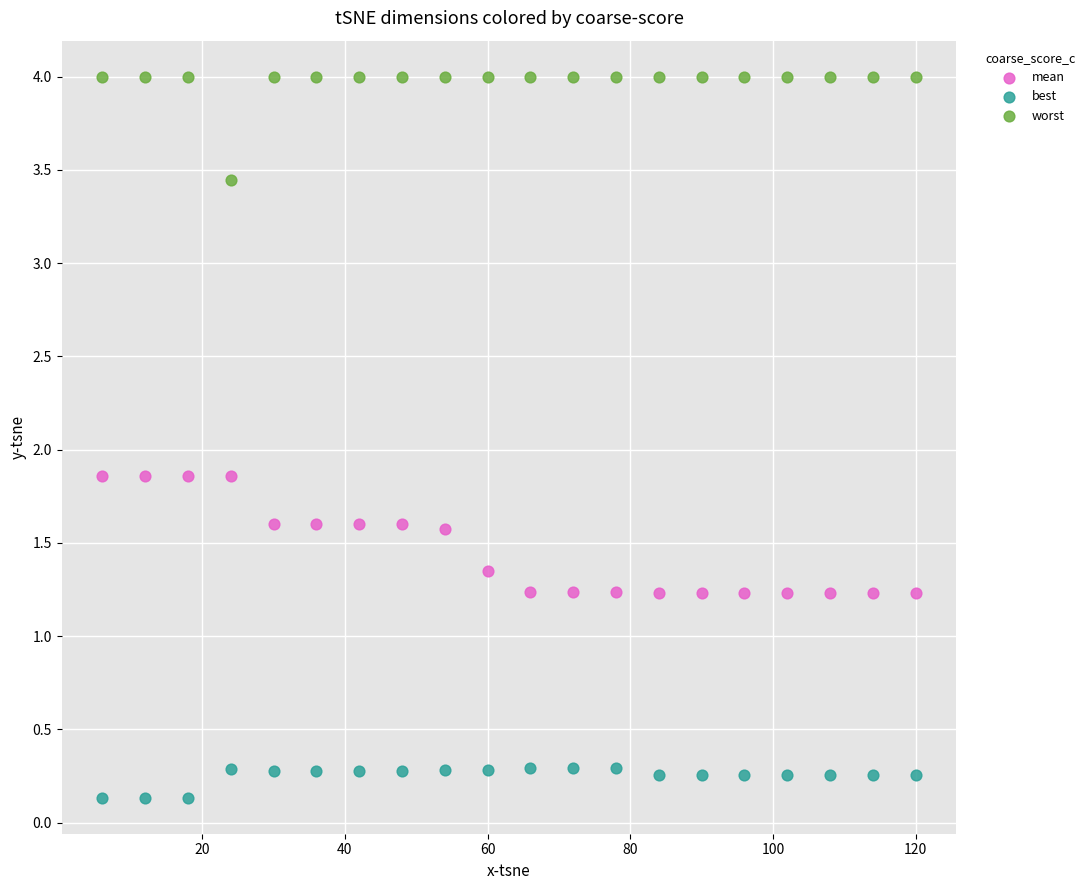

Which series contains the lowest Y value?

best